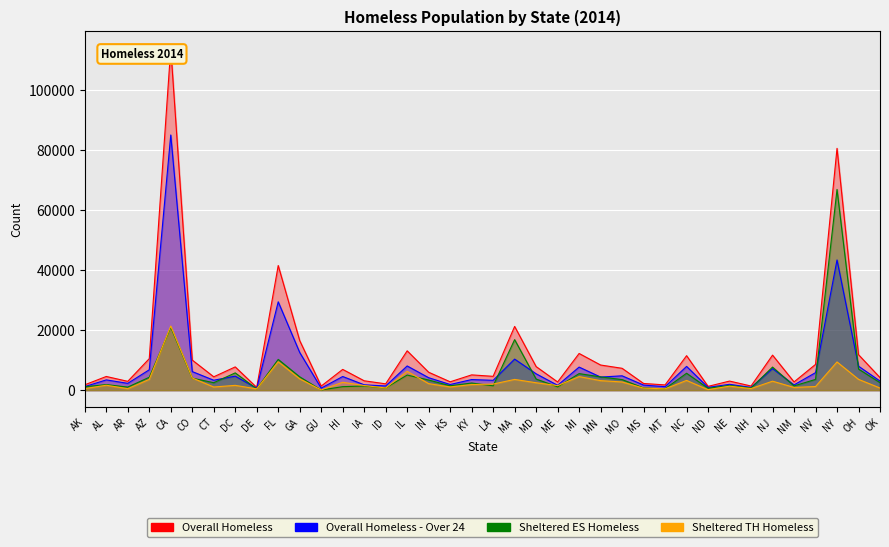

Rank the series by their maximum value, from lowest to highest.

Sheltered TH Homeless, Sheltered ES Homeless, Overall Homeless - Over 24, Overall Homeless